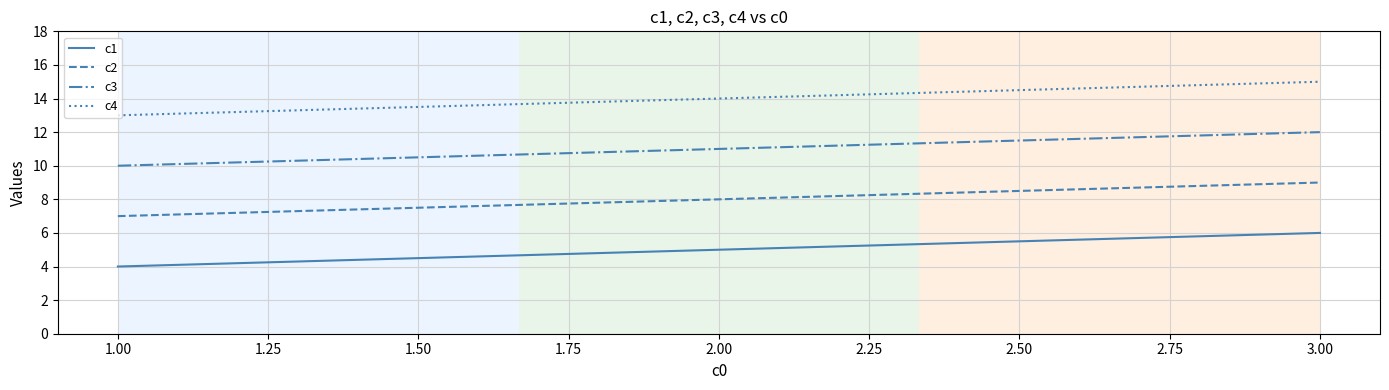

Which series has the largest total across all categories?

c4